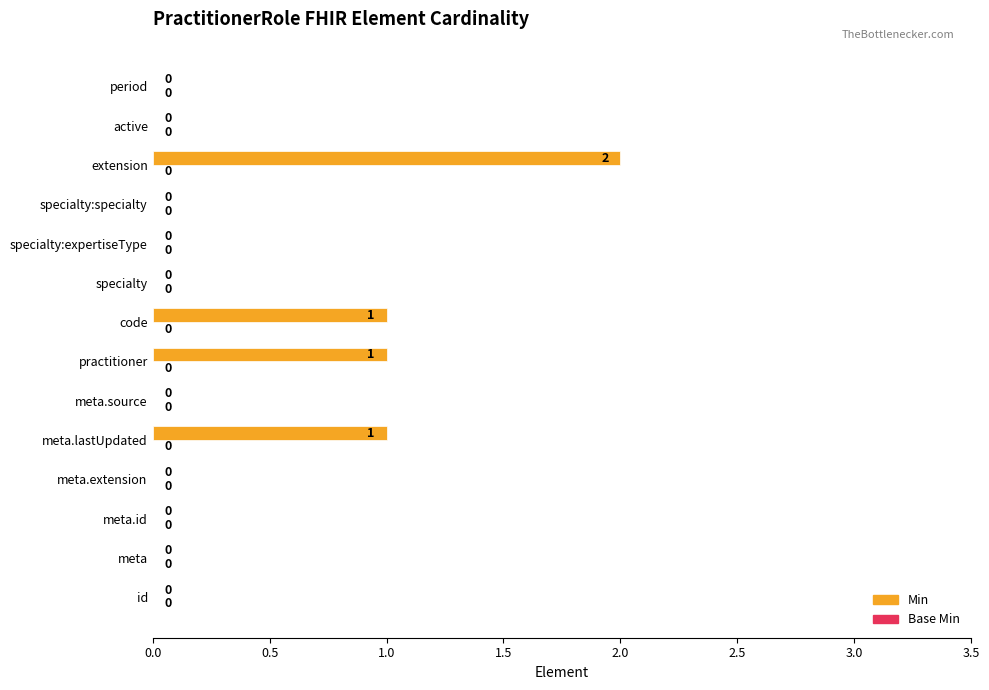

Is it true that the value at specialty:expertiseType is -1?

False